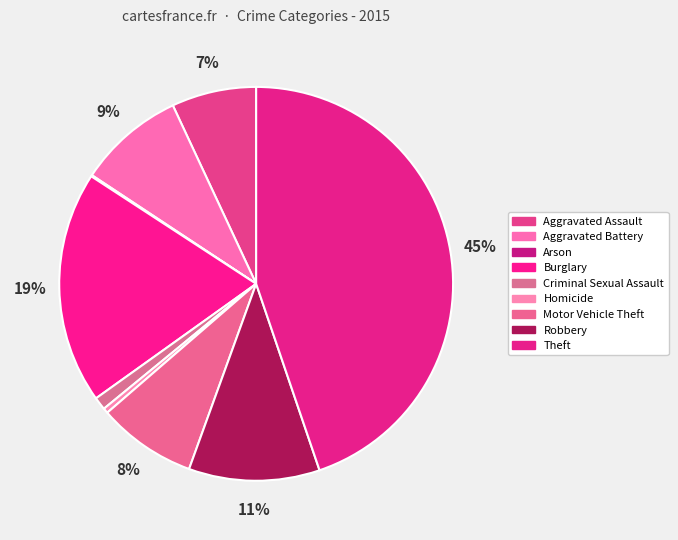

Does Arson represent more than half of the total?

No